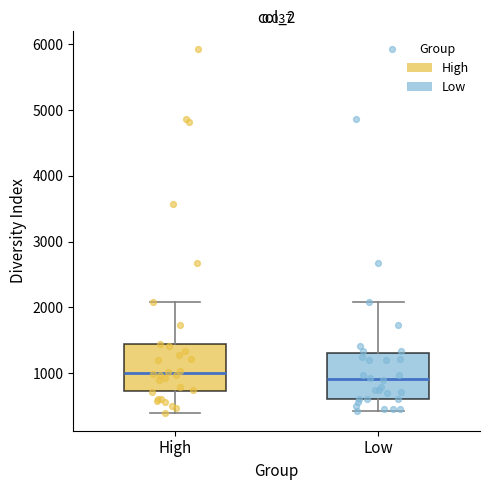

Where is the upper edge of the box for Low on the y-axis? The values are not printed on the chart, so give them approximately, as read against the axis.

1300